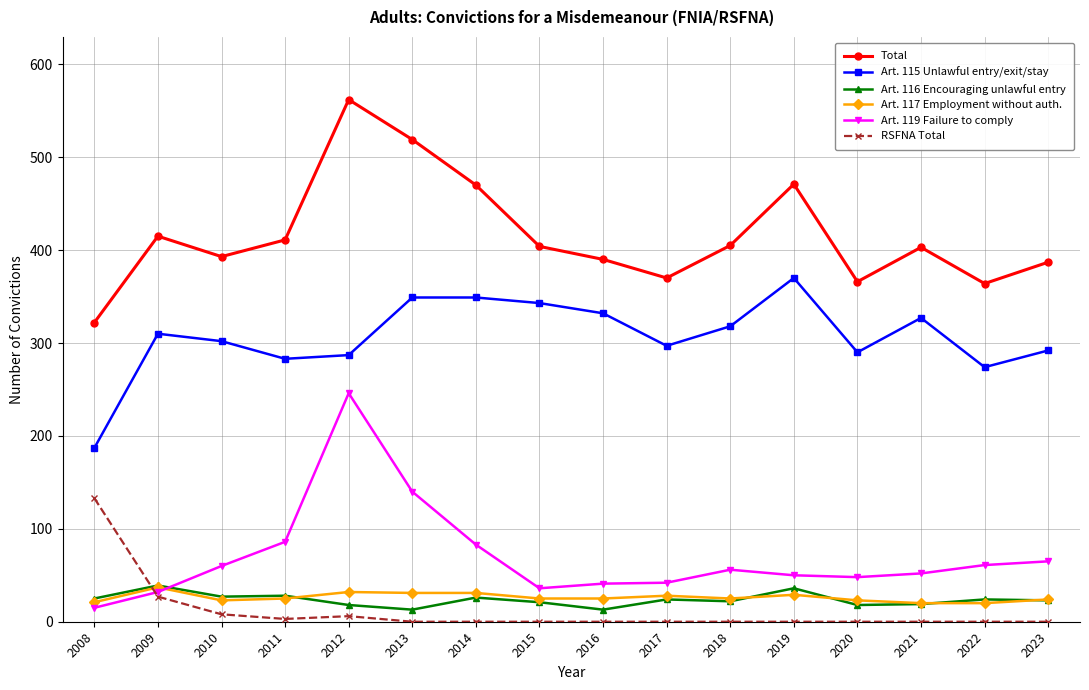

What is the value of the Art. 119 Failure to comply point at the 4th from the left?

86